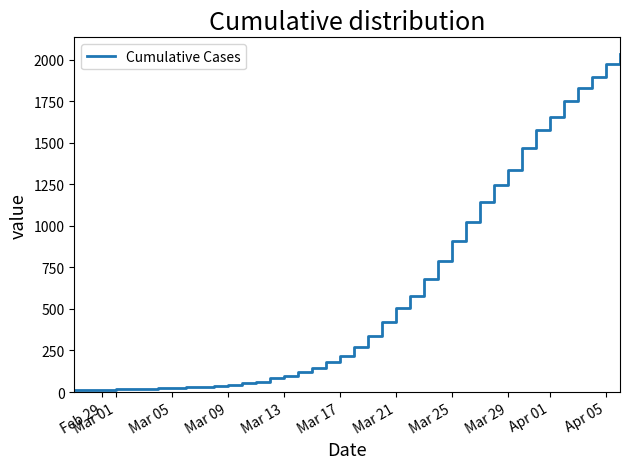

What is the greatest value displayed?

2032